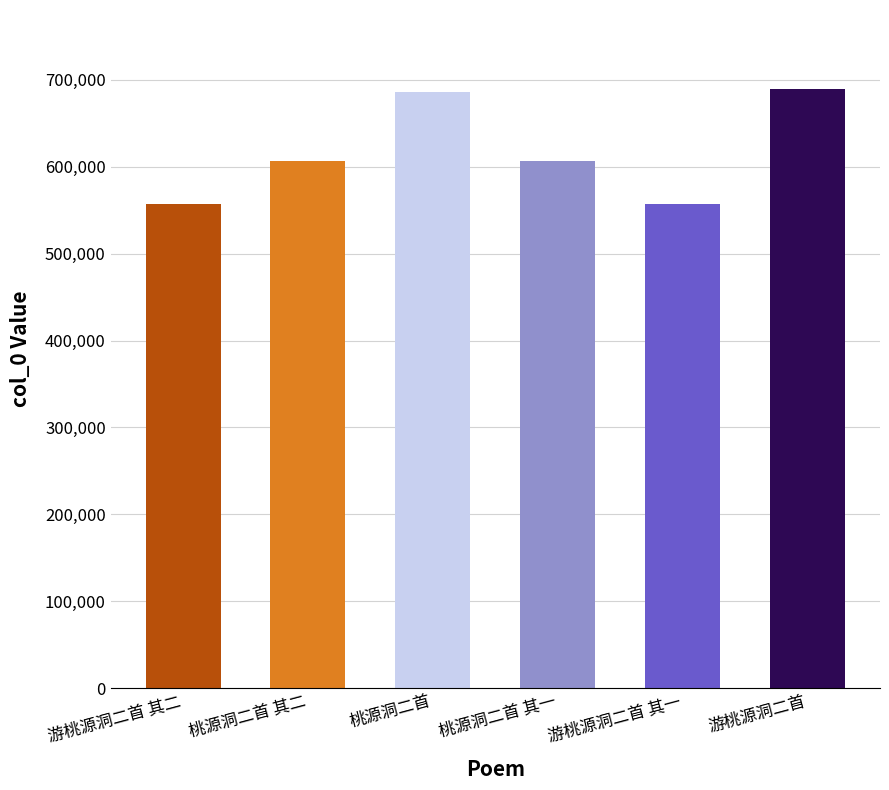

What is the greatest value displayed?

689656